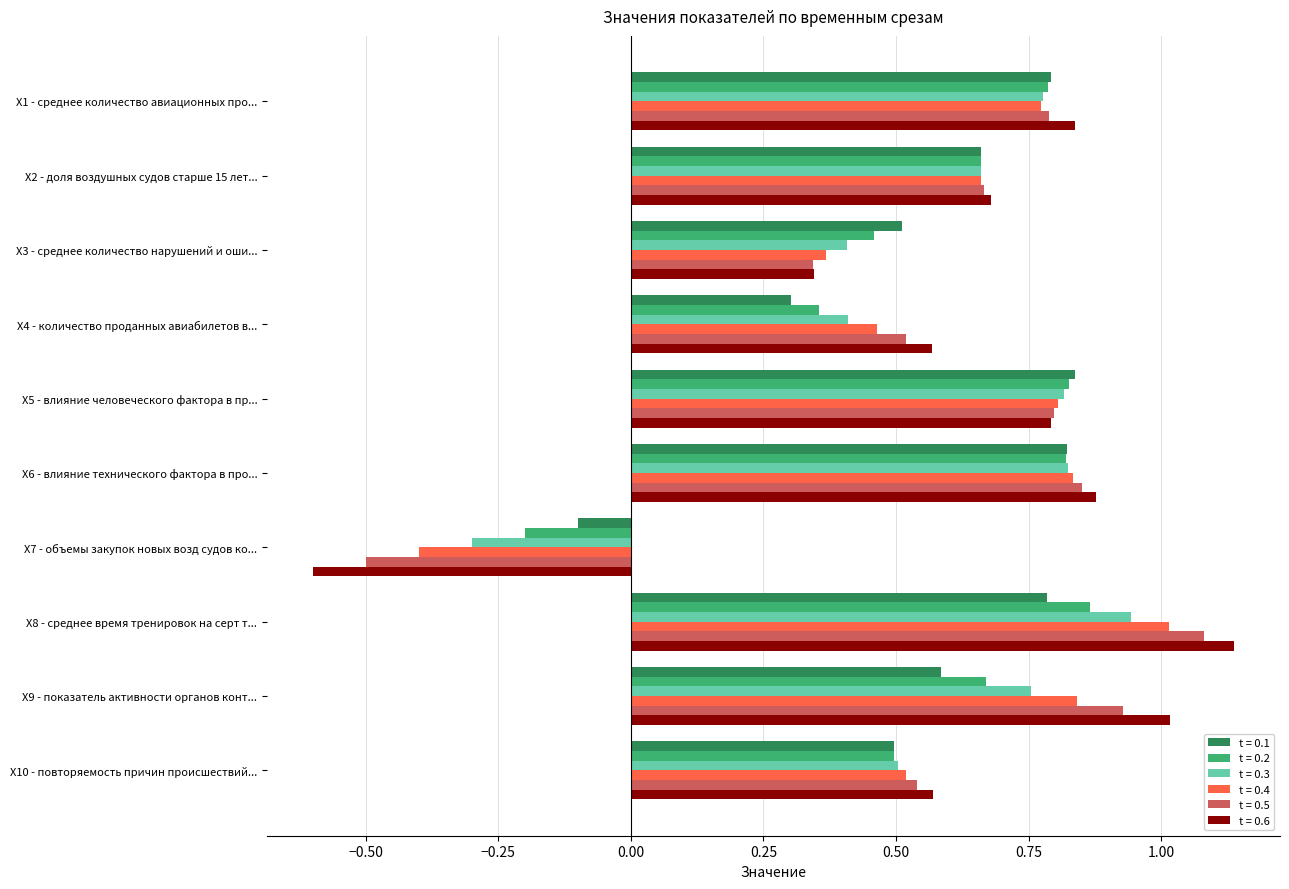

The value of t = 0.5 at X3 - среднее количество нарушений и оши... is 0.3. True or false?

True